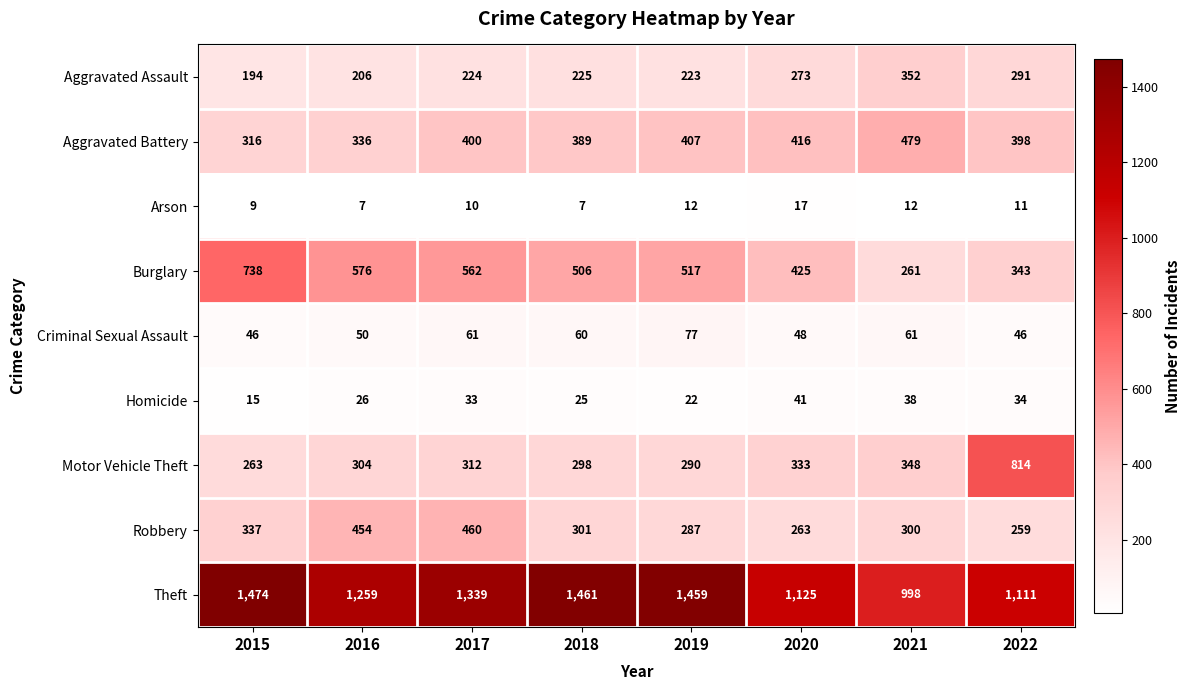

What is the maximum value shown in the chart?

1474